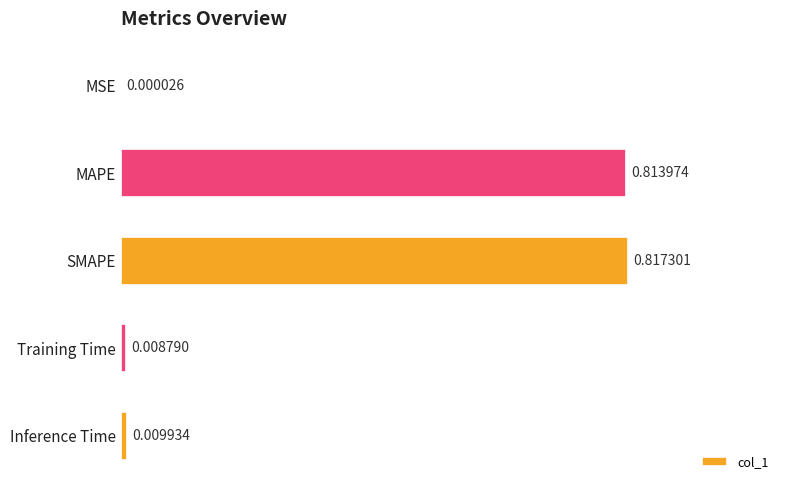

What is the change in value from MAPE to Inference Time?

-0.8